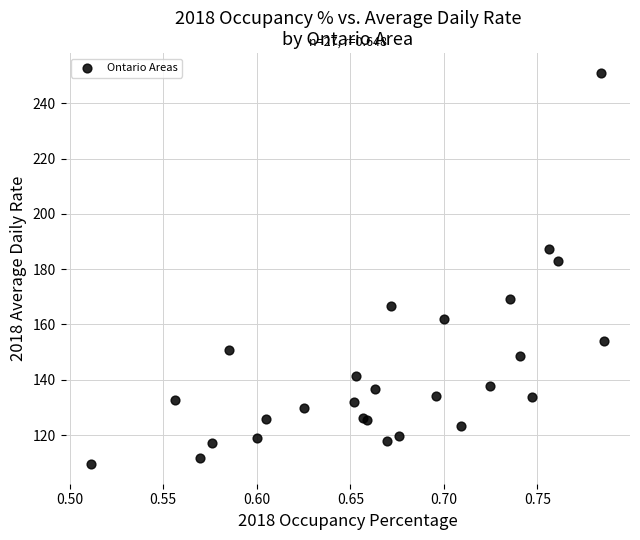

What Y value in the scatter plot is closest to 180?

182.8